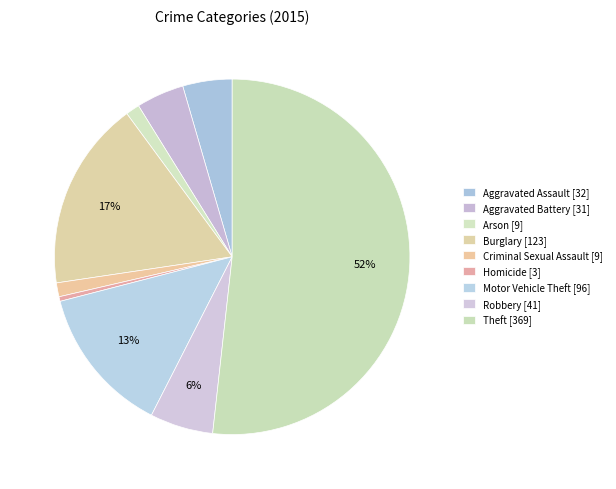

To the nearest percent, what is the difference between the Arson and Aggravated Assault slice percentages?

3%